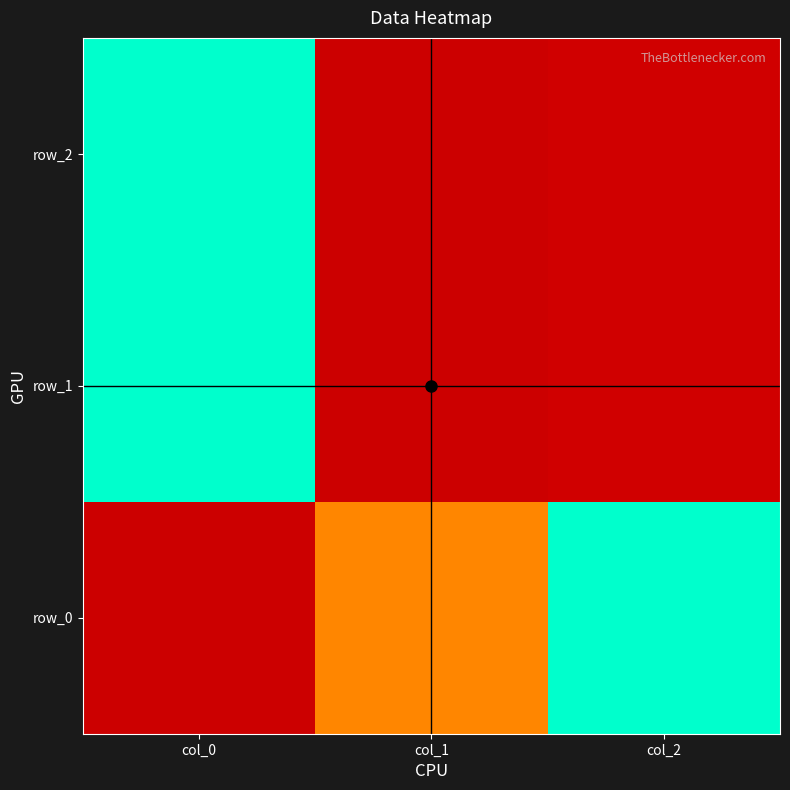

Reading left to right, what are all the values shown in this chart?

row_0: col_0=0.0	col_1=0.5	col_2=1.0
row_1: col_0=1.0	col_1=0.0	col_2=0.0
row_2: col_0=1.0	col_1=0.0	col_2=0.0